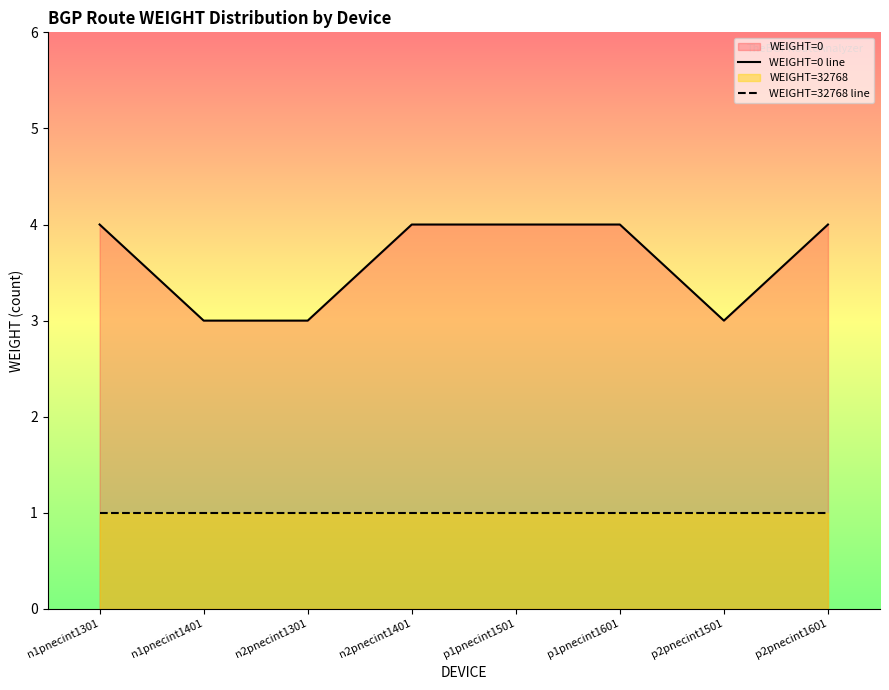

Rank the categories by WEIGHT=0 line value from lowest to highest.

n1pnecint1401, n2pnecint1301, p2pnecint1501, n1pnecint1301, n2pnecint1401, p1pnecint1501, p1pnecint1601, p2pnecint1601